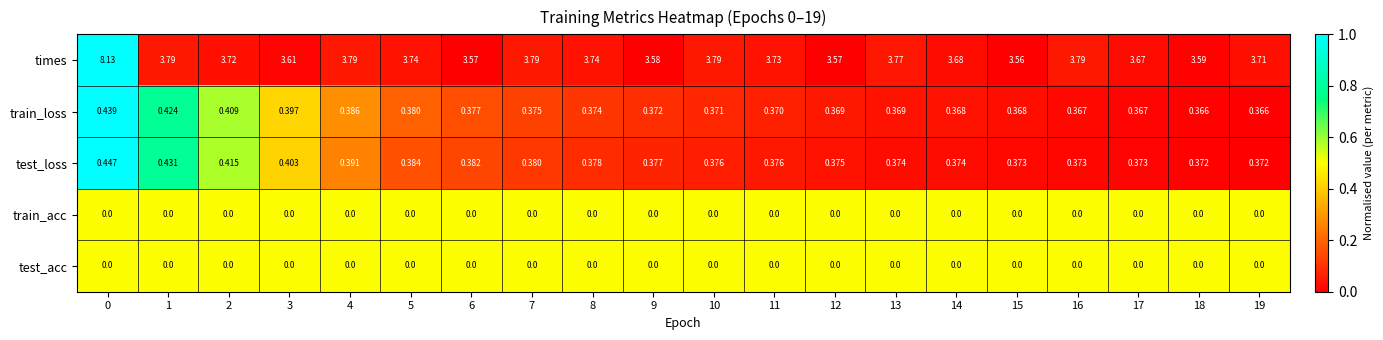

What is the total value across all series at 7?

4.5